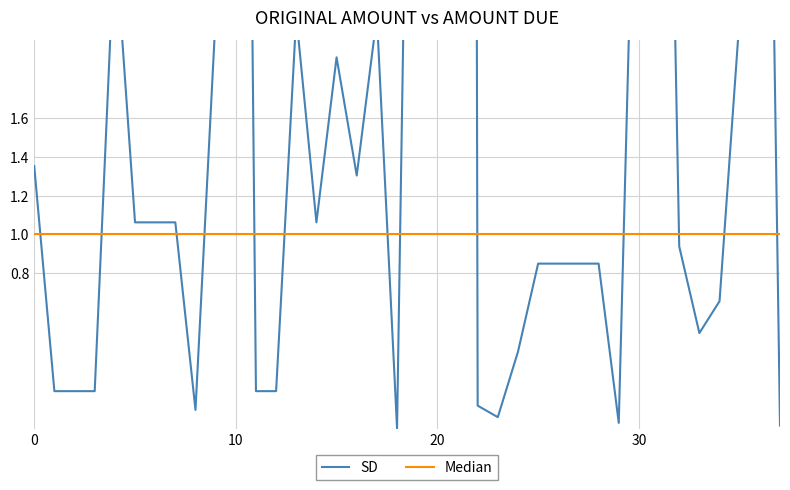

True or false: SD has a value of 0.1 at 8.

True